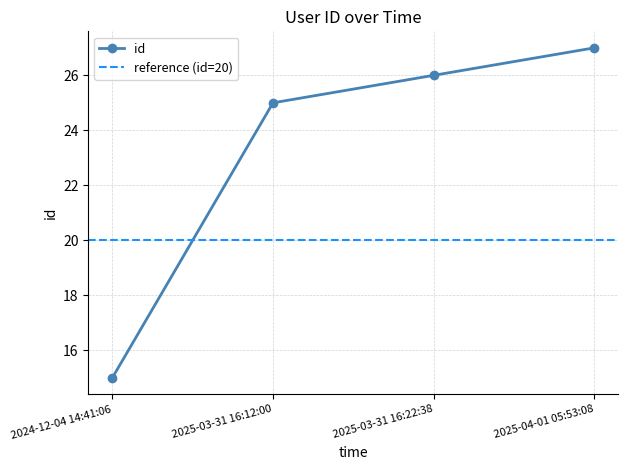

What is the difference between the second highest and minimum values?

11